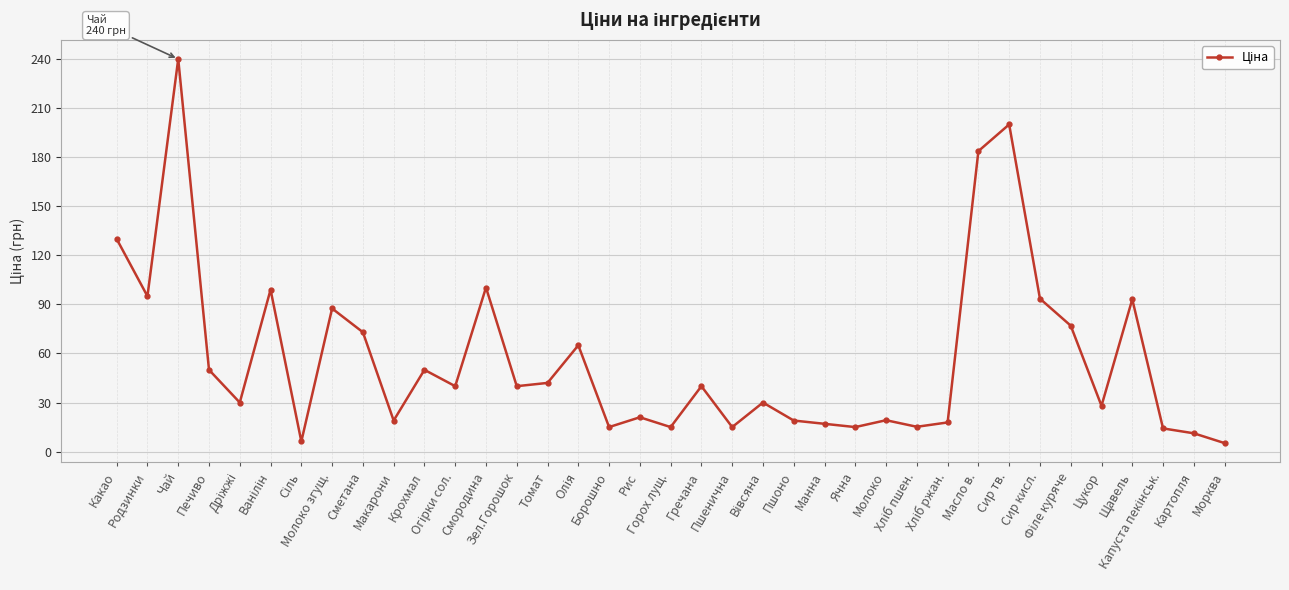

What is the label of the 33rd point from the left?

Цукор